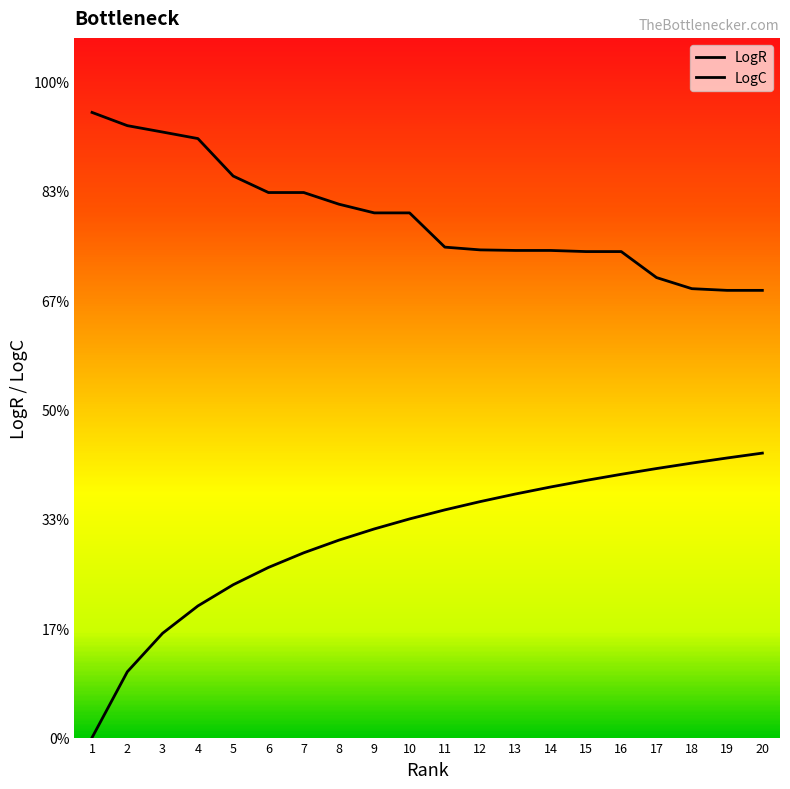

Reading left to right, what are all the values shown in this chart?

LogR: 0.0	0.3	0.5	0.6	0.7	0.8	0.8	0.9	1.0	1.0	1.0	1.1	1.1	1.1	1.2	1.2	1.2	1.3	1.3	1.3
LogC: 2.9	2.8	2.8	2.7	2.6	2.5	2.5	2.4	2.4	2.4	2.2	2.2	2.2	2.2	2.2	2.2	2.1	2.1	2.0	2.0